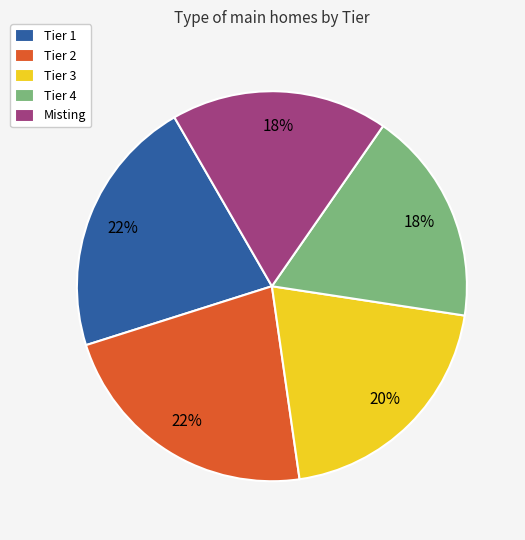

Count the number of slices in the pie.

5